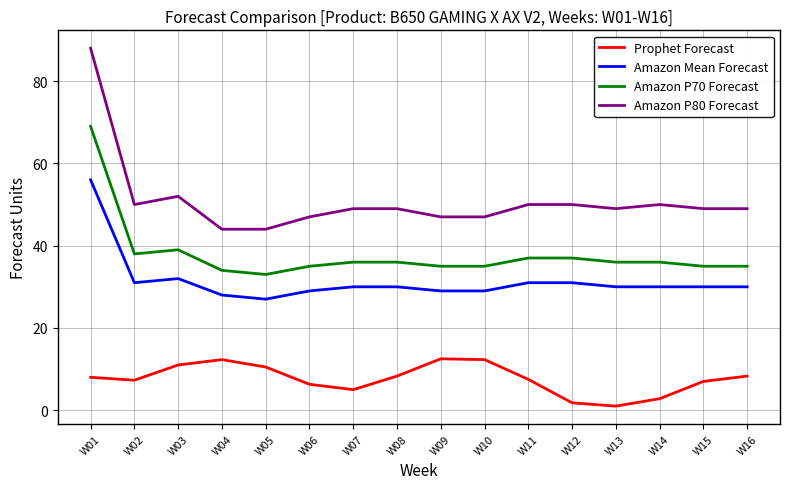

What is the spread (max minus min) of values at W08?

40.7